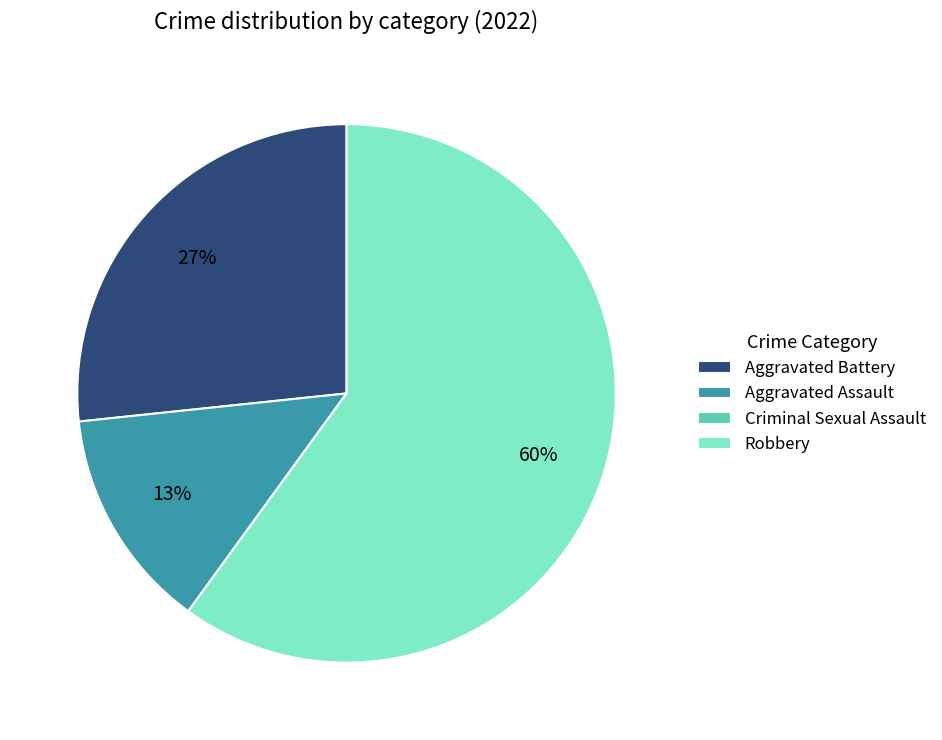

Is it true that Aggravated Battery is 27% of the pie?

True